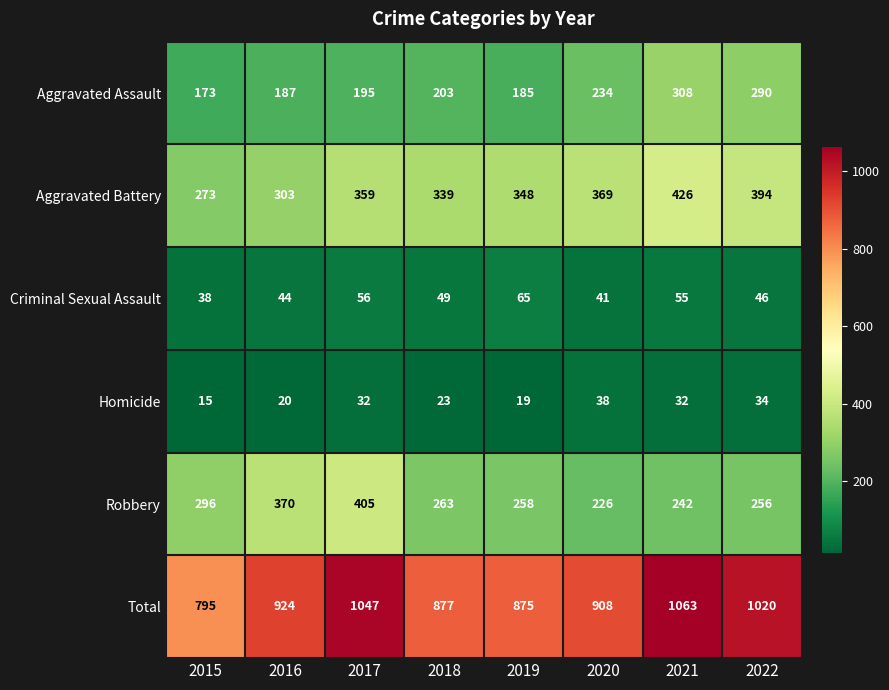

Rank the series at 2016 from highest to lowest value.

Total, Robbery, Aggravated Battery, Aggravated Assault, Criminal Sexual Assault, Homicide